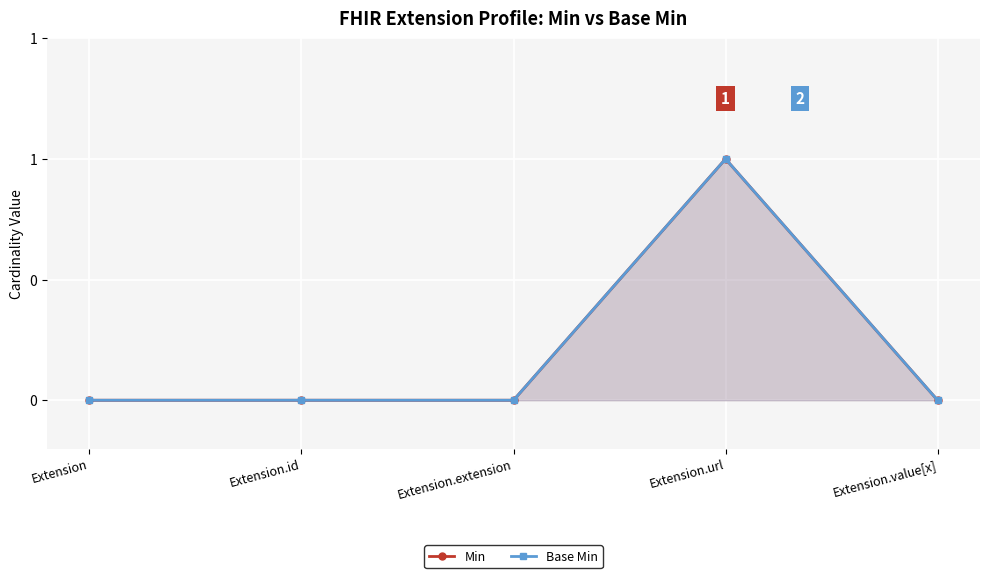

Which series has the widest spread of values?

Min